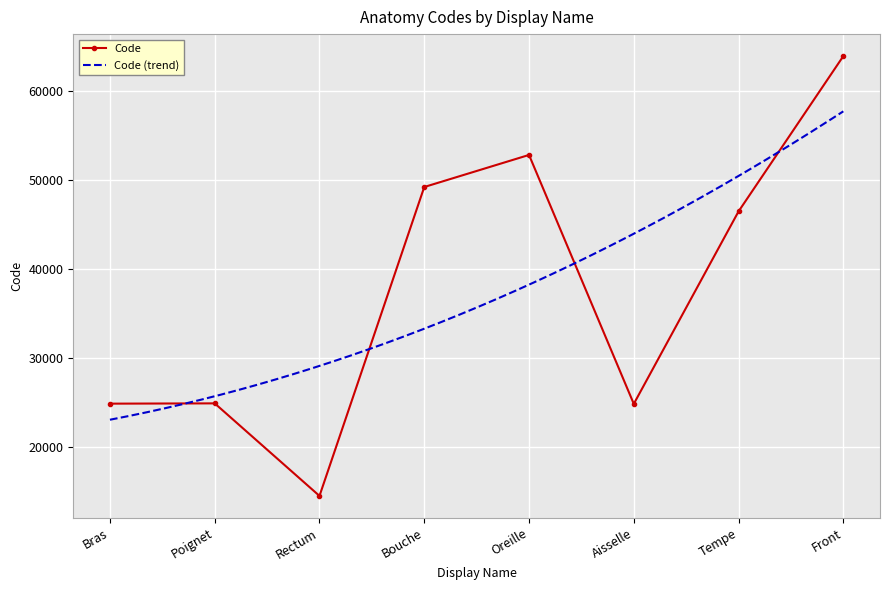

What is the minimum value shown in the chart?

14544